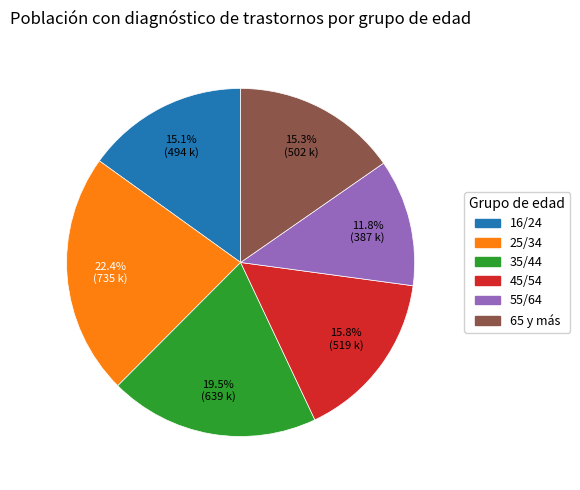

How many segments does this pie chart have?

6